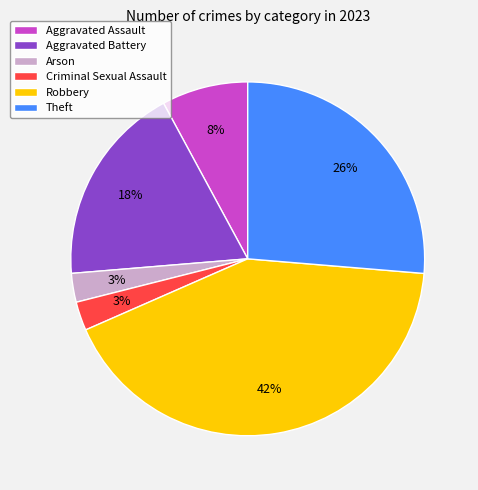

Which category has the biggest portion of the pie?

Robbery